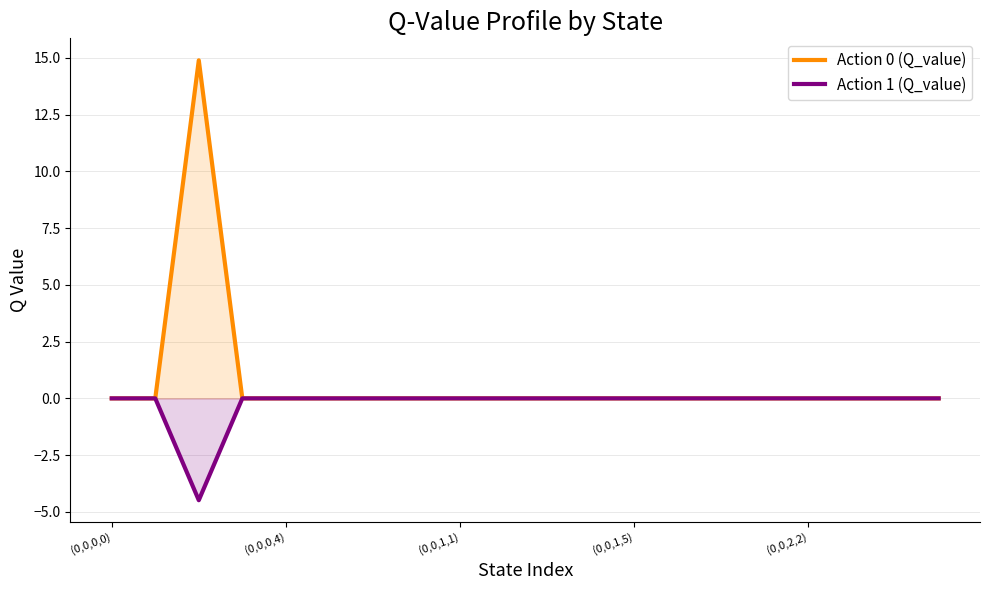

Is the value of Action 0 (Q_value) at 7 greater than the value of Action 1 (Q_value) at 14?

No